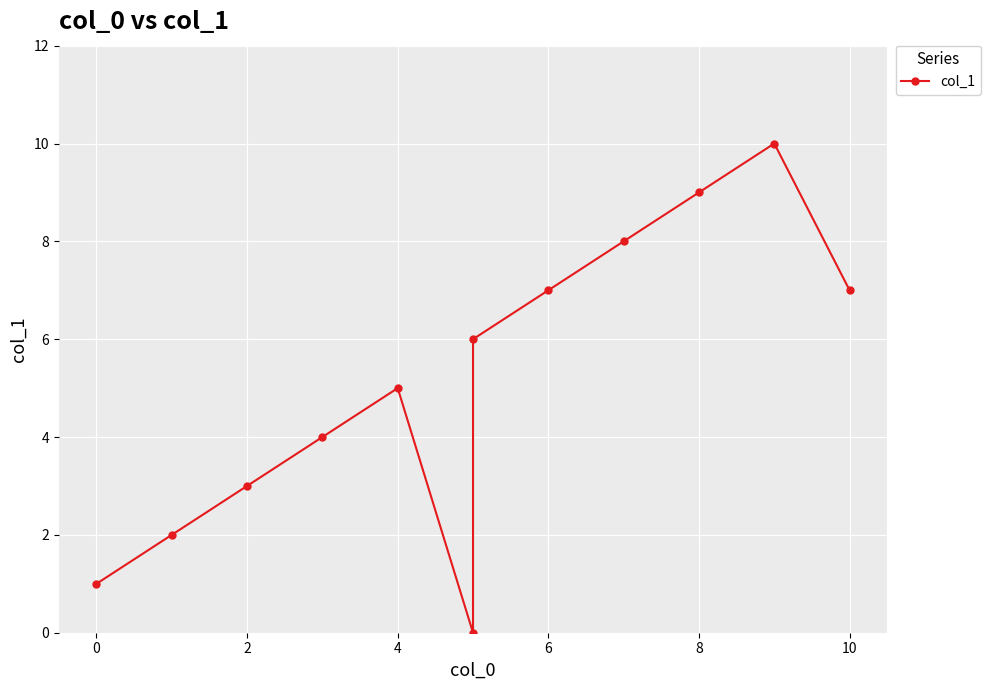

What is the value of the 5th point from the left?

5